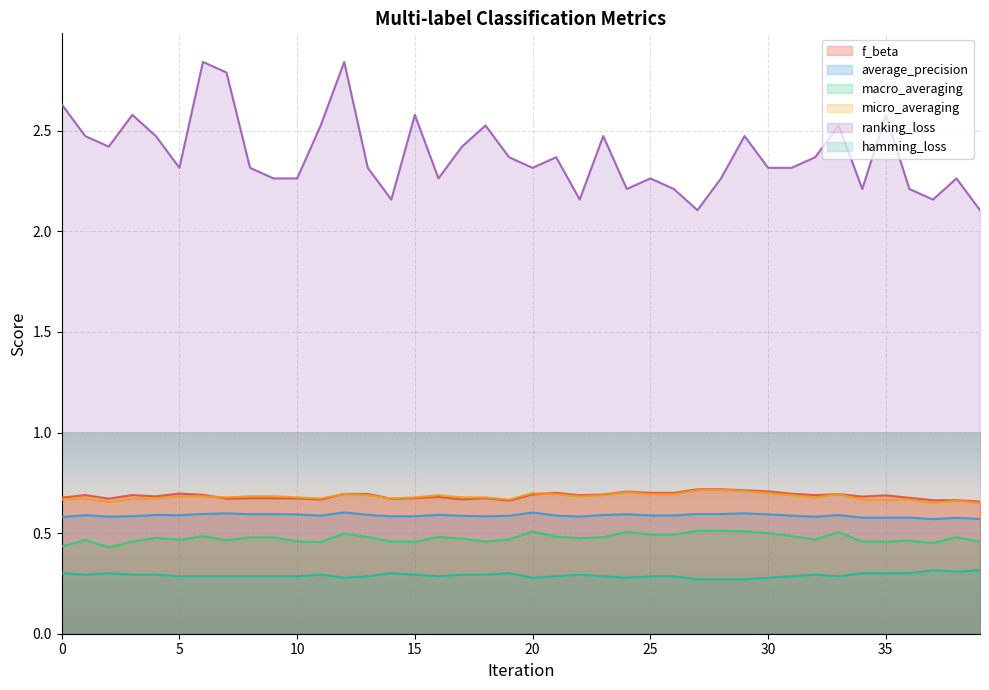

What is the difference between the second highest and minimum values in the f_beta series?

0.1